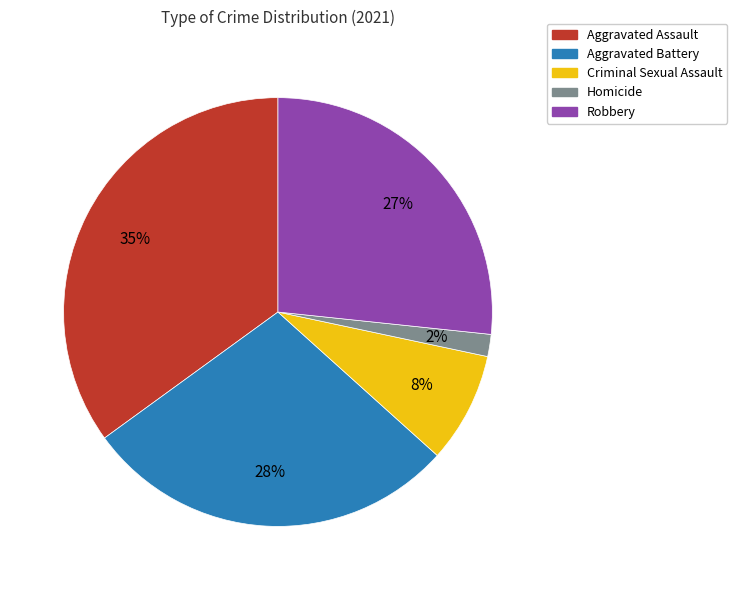

Count the number of slices in the pie.

5